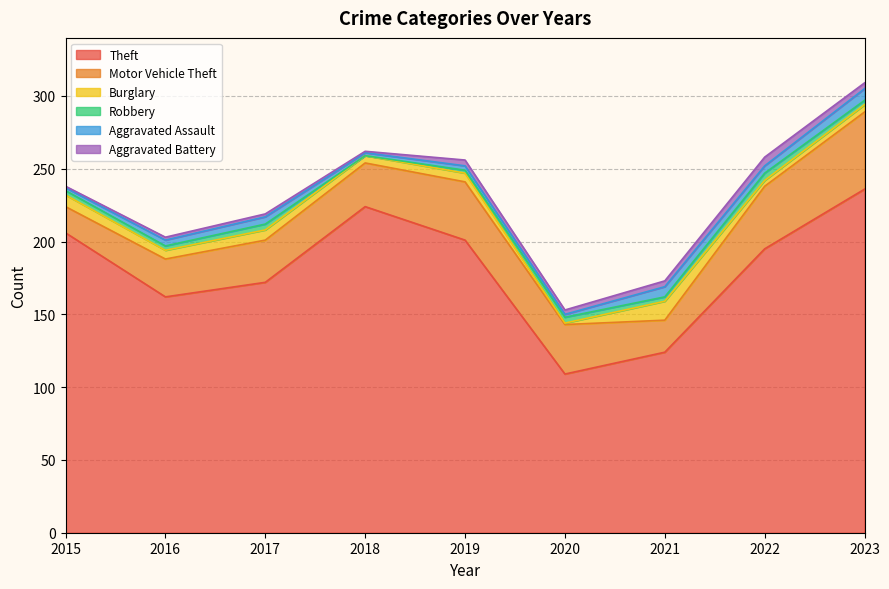

True or false: Aggravated Assault and Theft cross at least once.

False